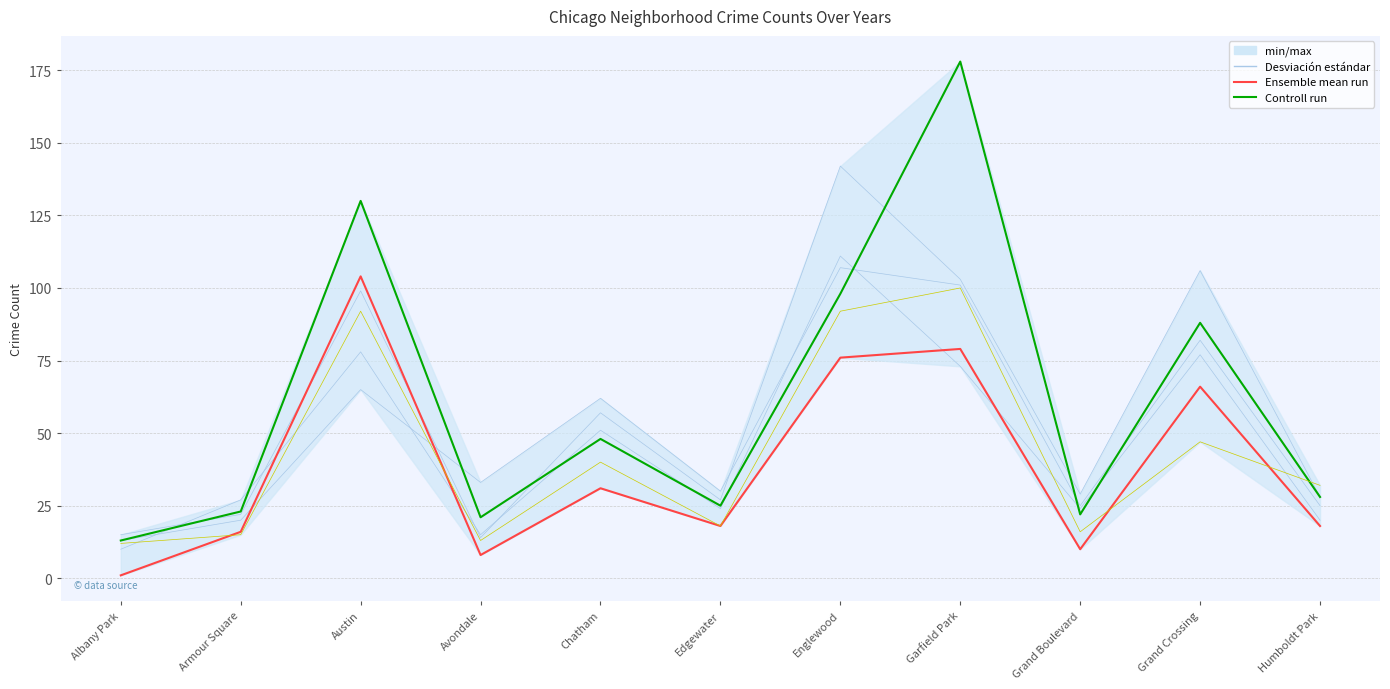

The value of 2016 at Avondale is 19. True or false?

False